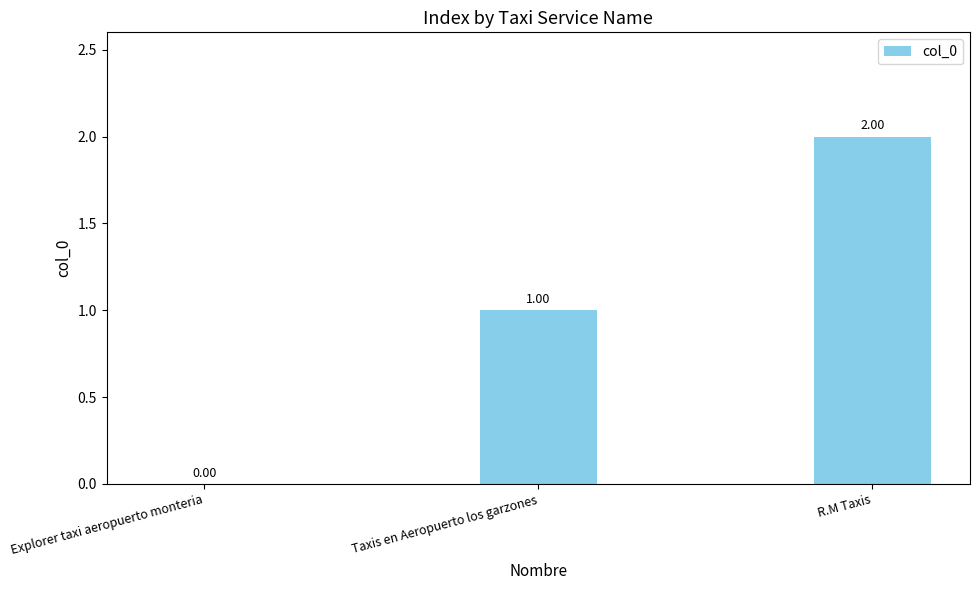

Reading right to left, what are all the values shown in this chart?

R.M Taxis=2	Taxis en Aeropuerto los garzones=1	Explorer taxi aeropuerto monteria=0